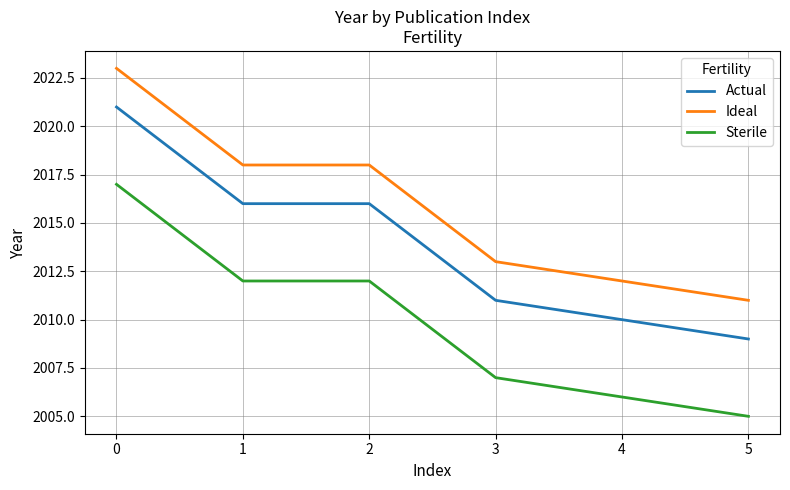

How many distinct data groups are displayed?

3